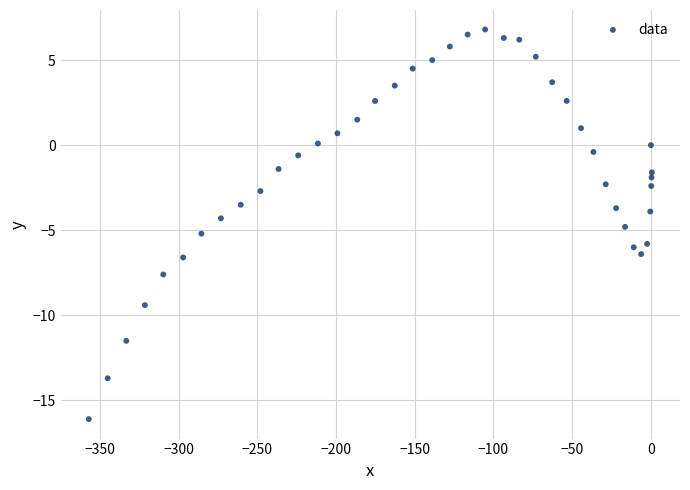

What is the range of X values (max minus min)?

357.6